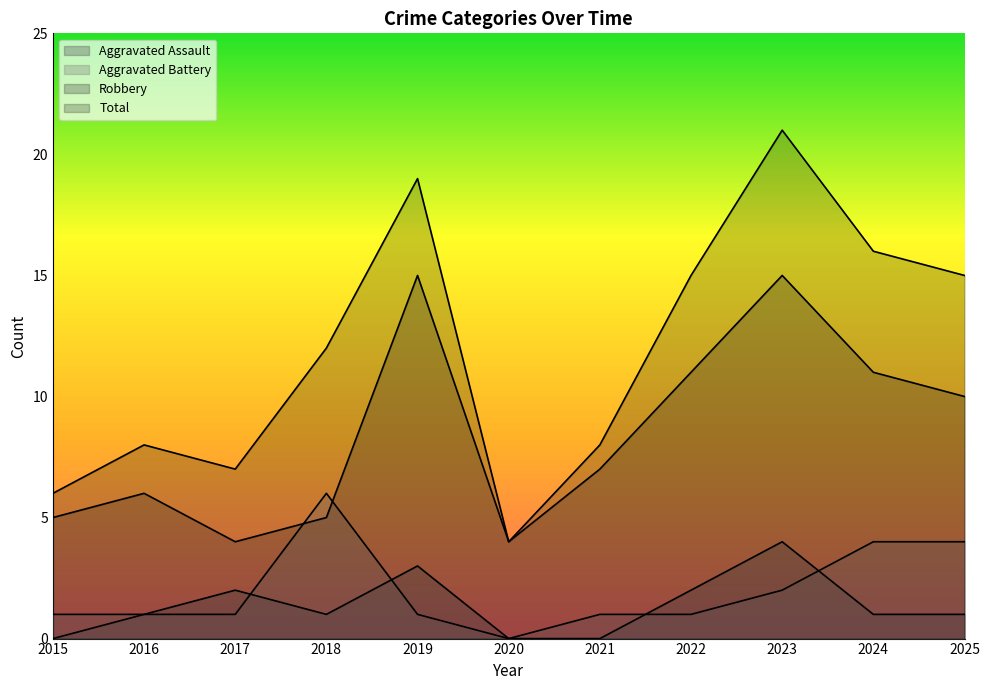

What is the difference between the highest and lowest values at 2015?

6